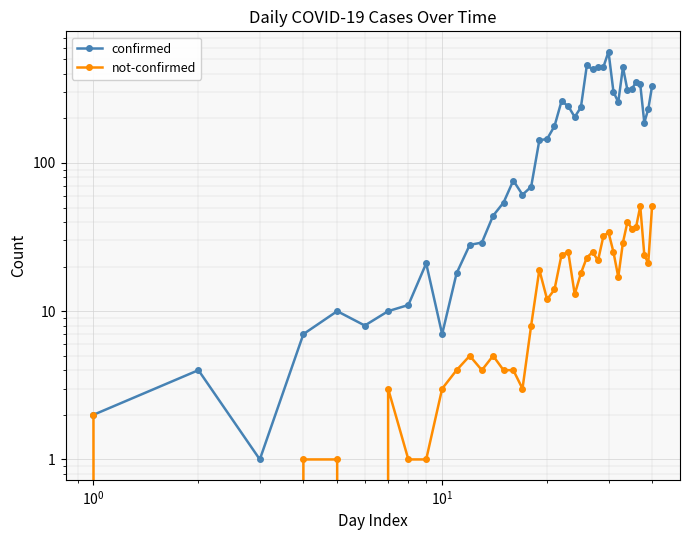

Count the number of categories in the chart.

40